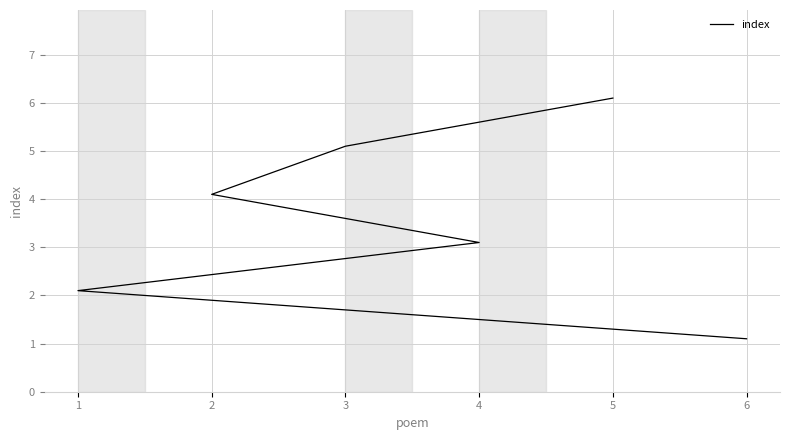

Rank the categories by value from highest to lowest.

5, 3, 2, 4, 1, 6